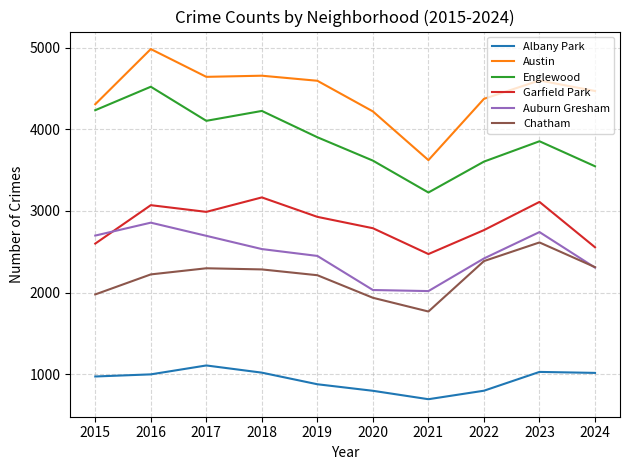

At which category does Auburn Gresham reach its first local peak?

2016